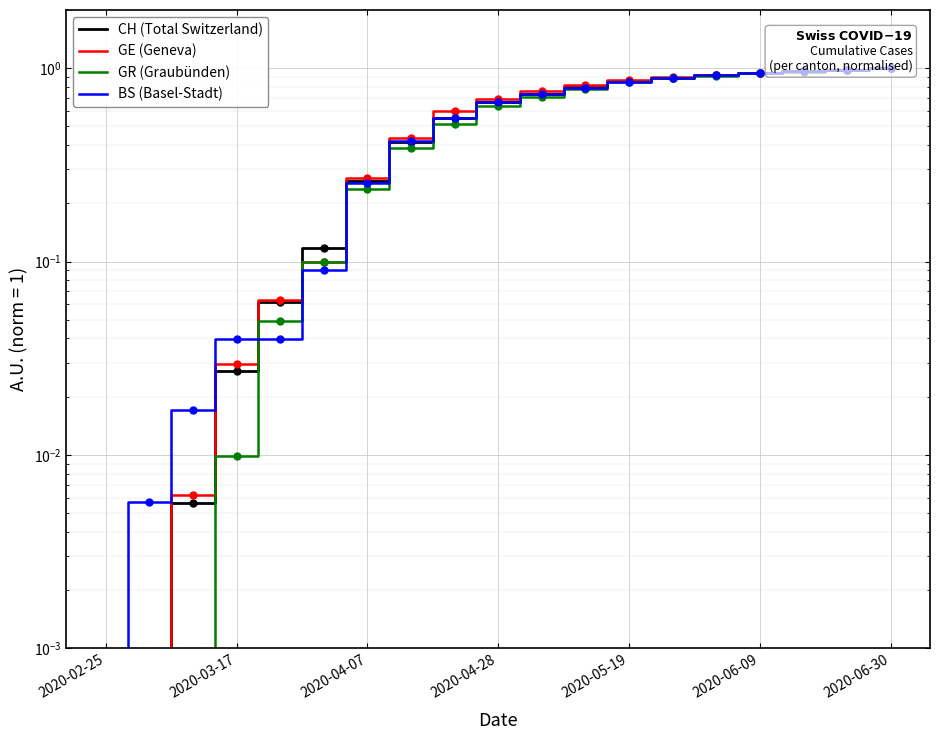

What is the difference between the maximum and second lowest values in the GE (Geneva) series?

1.0